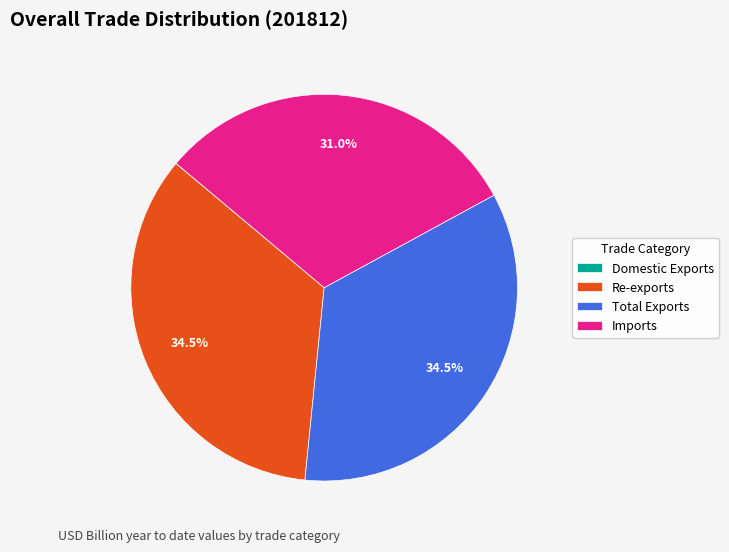

Does any single category account for the majority?

No